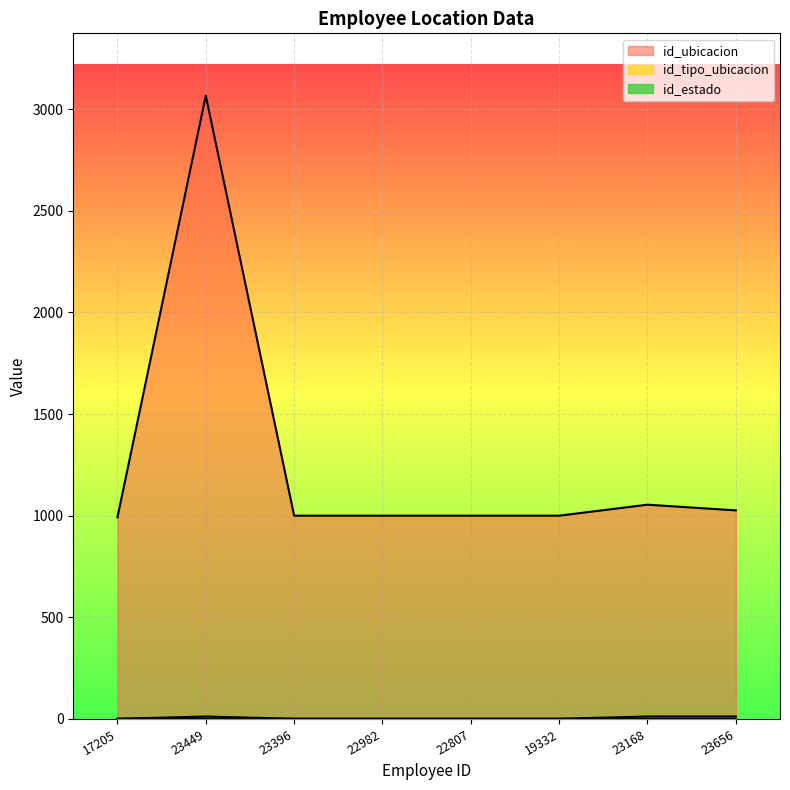

True or false: id_tipo_ubicacion and id_estado intersect in this chart.

False